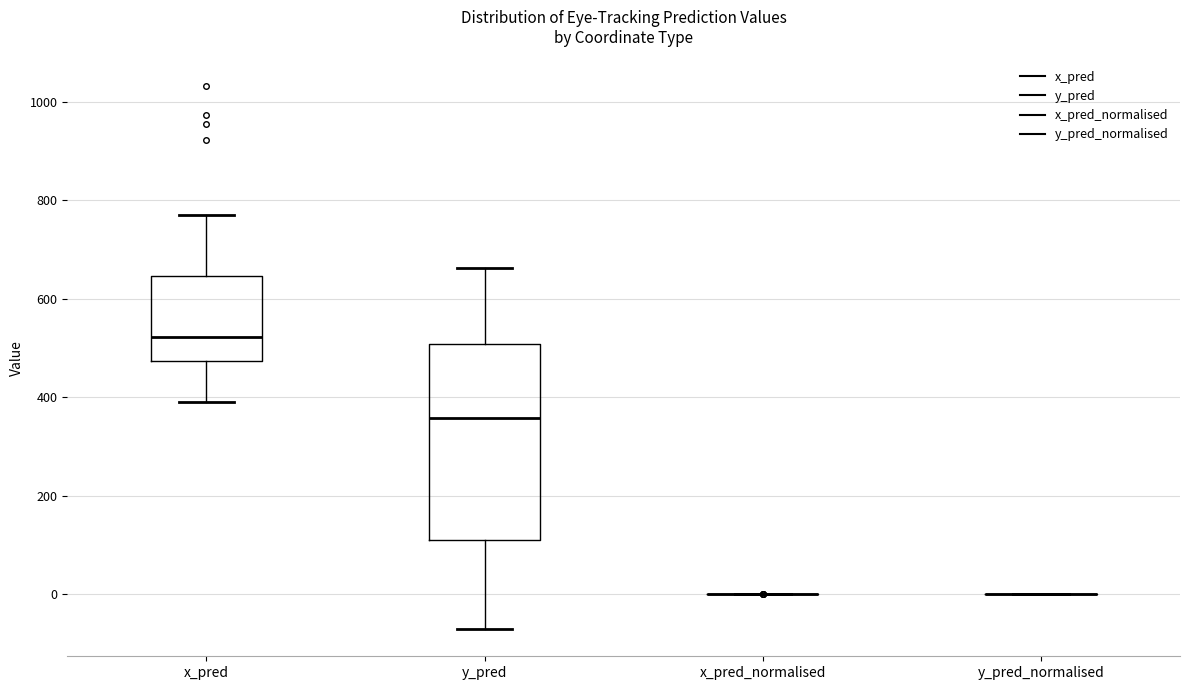

Reading left to right, transcribe this box plot: for each box, give where its median line is, the range the box spans, and where its two whiskers end, as read against the y-axis. The values are not printed on the chart, so give them approximately, as read against the axis.

x_pred: median 520, box 480 to 640, whiskers 400 to 760
y_pred: median 360, box 120 to 500, whiskers -80 to 660
x_pred_normalised: box collapsed to a line at 0, whiskers 0 to 0
y_pred_normalised: box collapsed to a line at 0, whiskers 0 to 0